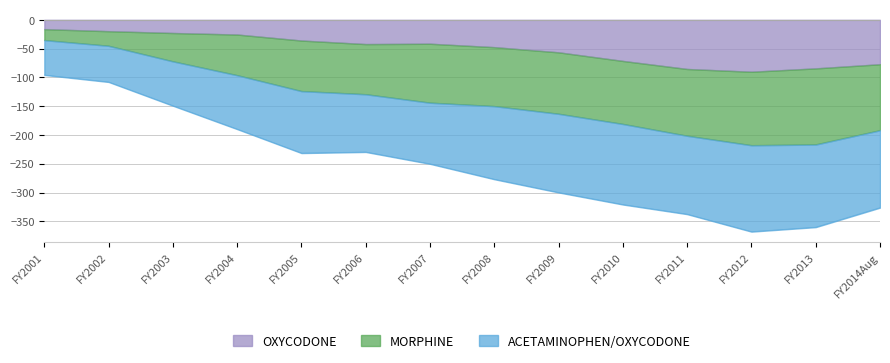

How many data points in OXYCODONE are less than -42?

8